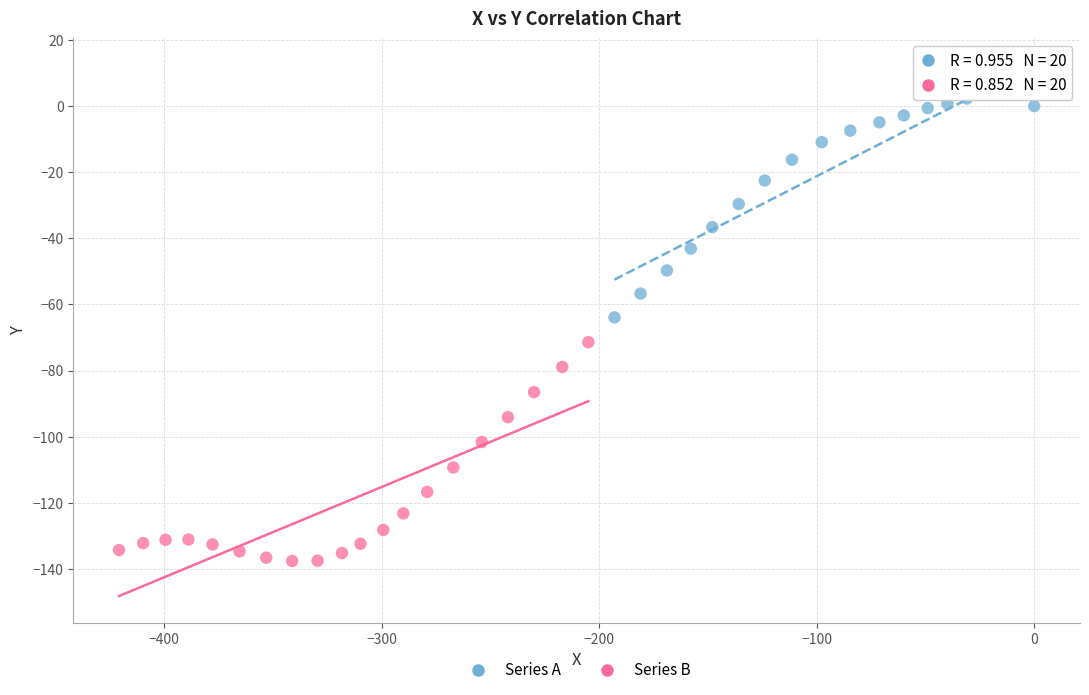

What are all the series names shown in the legend?

Series A, Series B